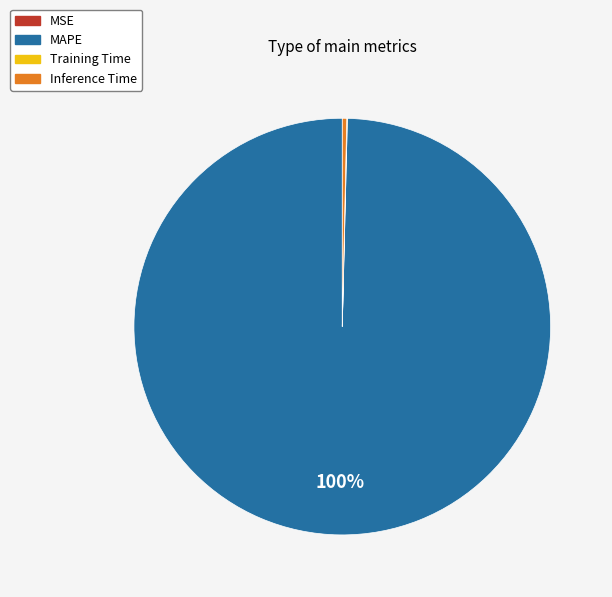

What is the largest slice in the pie chart?

MAPE